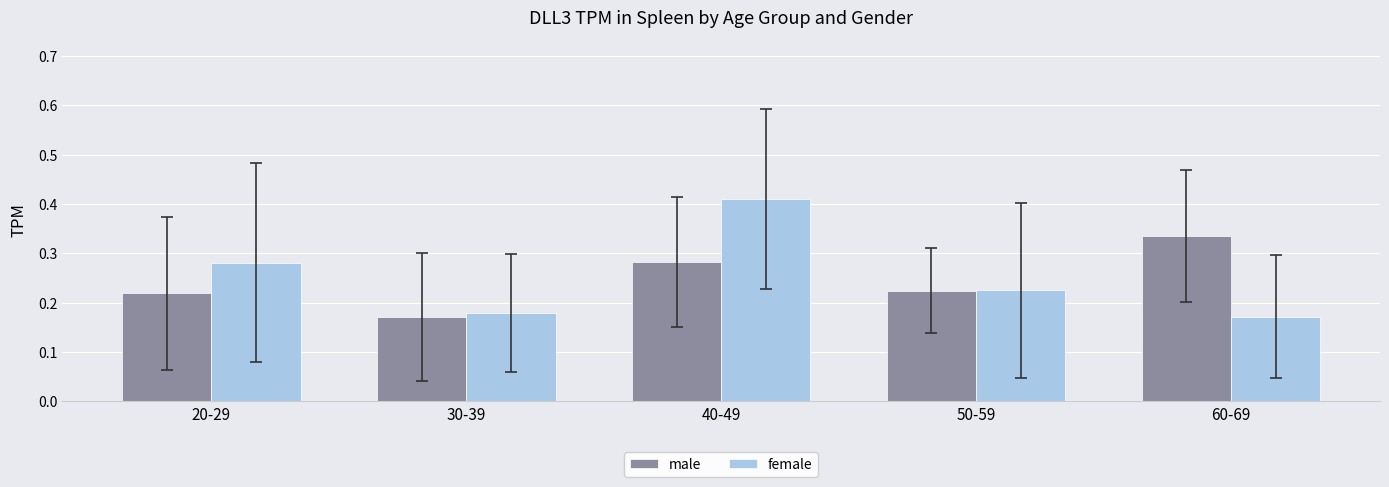

True or false: male has a value of 0.1 at 50-59.

False